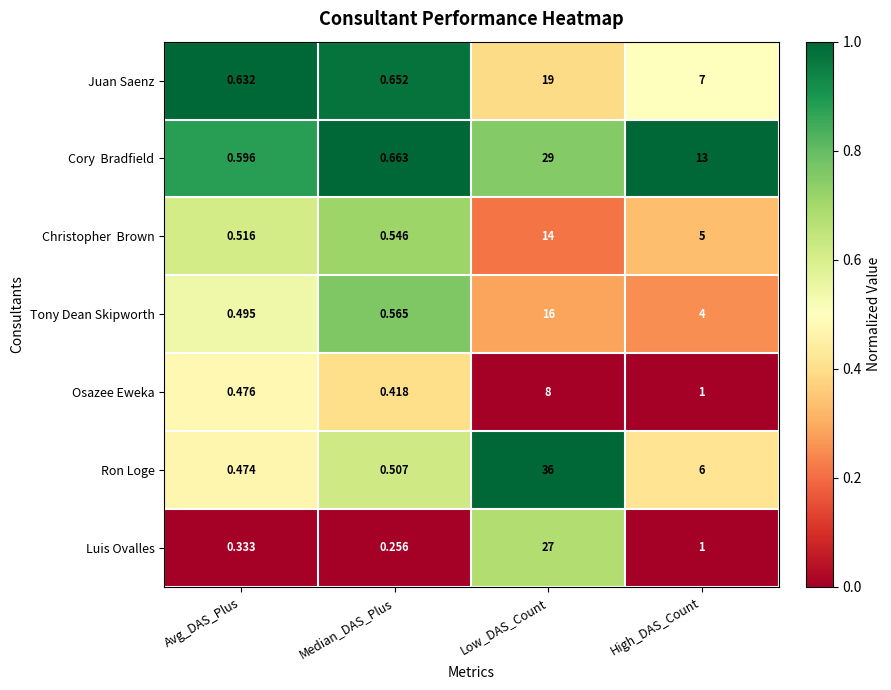

Is the value of Osazee Eweka at Avg_DAS_Plus greater than the value of Ron Loge at Avg_DAS_Plus?

Yes